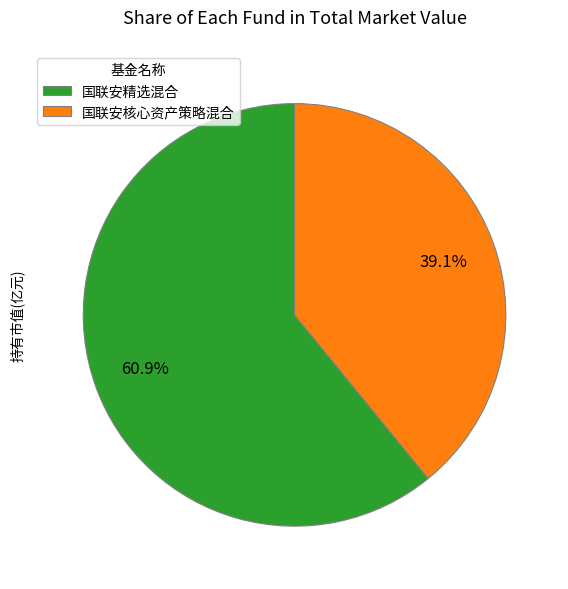

To the nearest percent, what percentage of the pie is 国联安核心资产策略混合?

39%